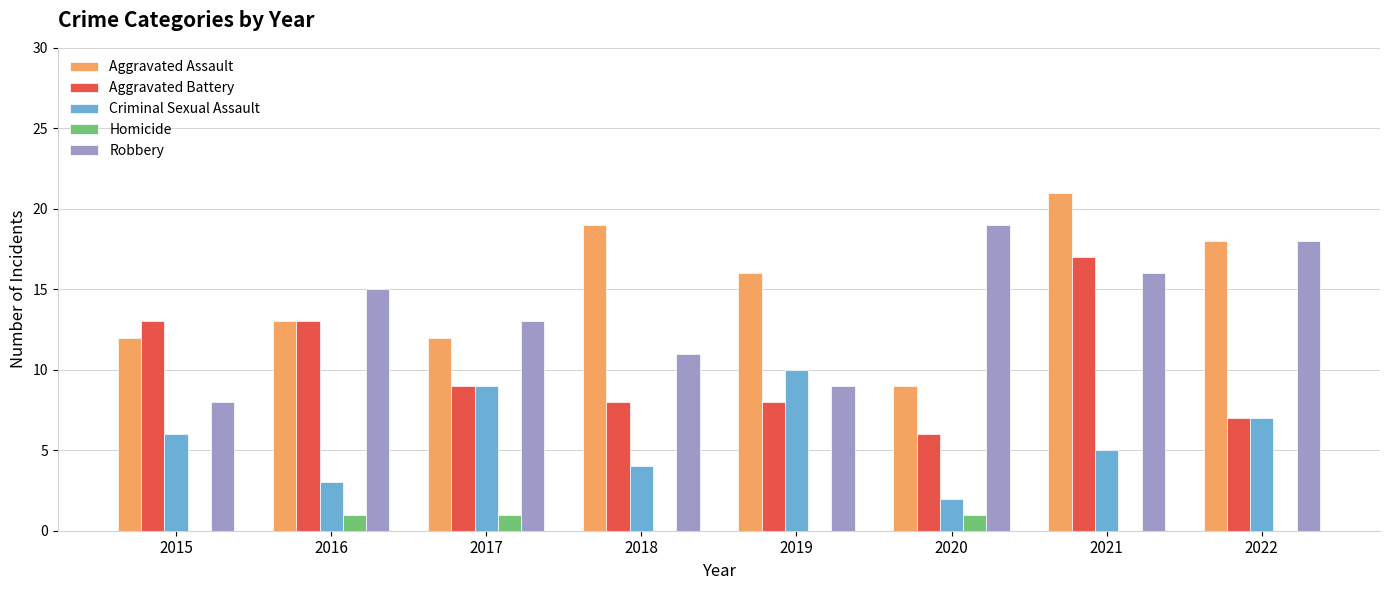

Is it true that Criminal Sexual Assault equals 3 at 2020?

False